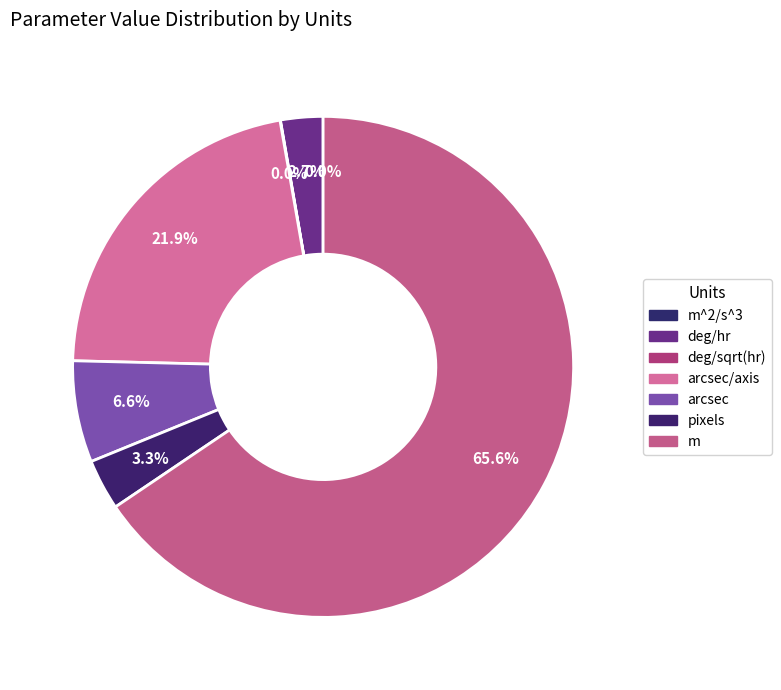

What is the change in value from m^2/s^3 to m?

+120.0